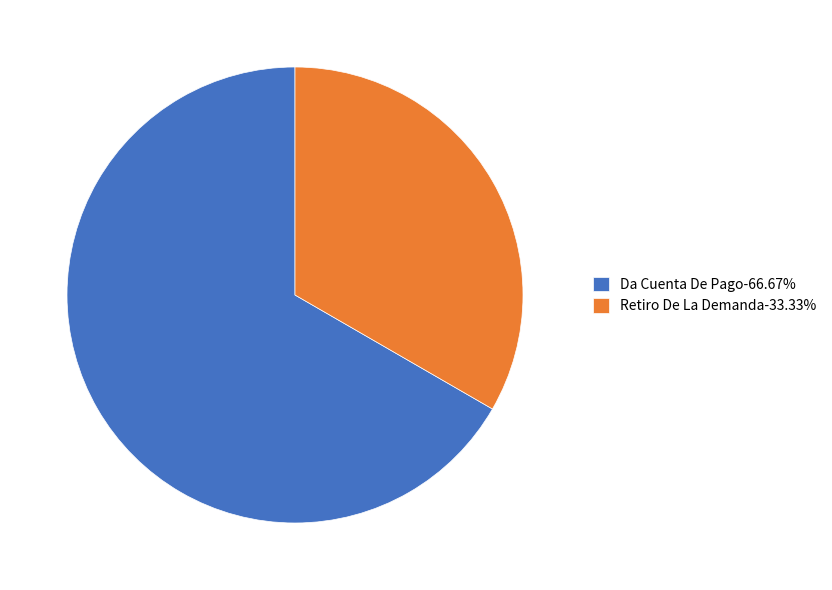

How many slices are in this pie chart?

2